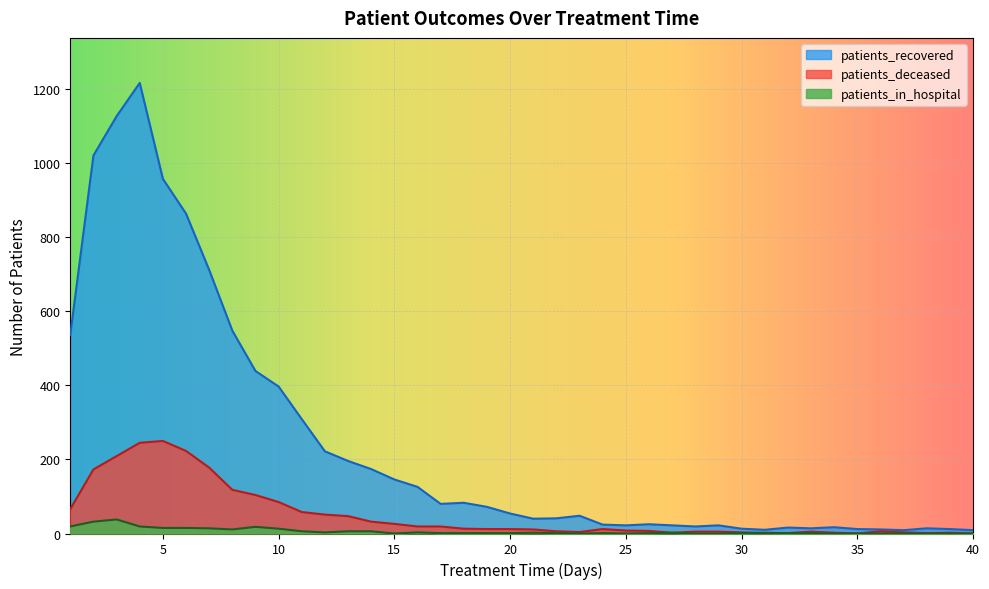

True or false: patients_recovered and patients_in_hospital intersect in this chart.

False